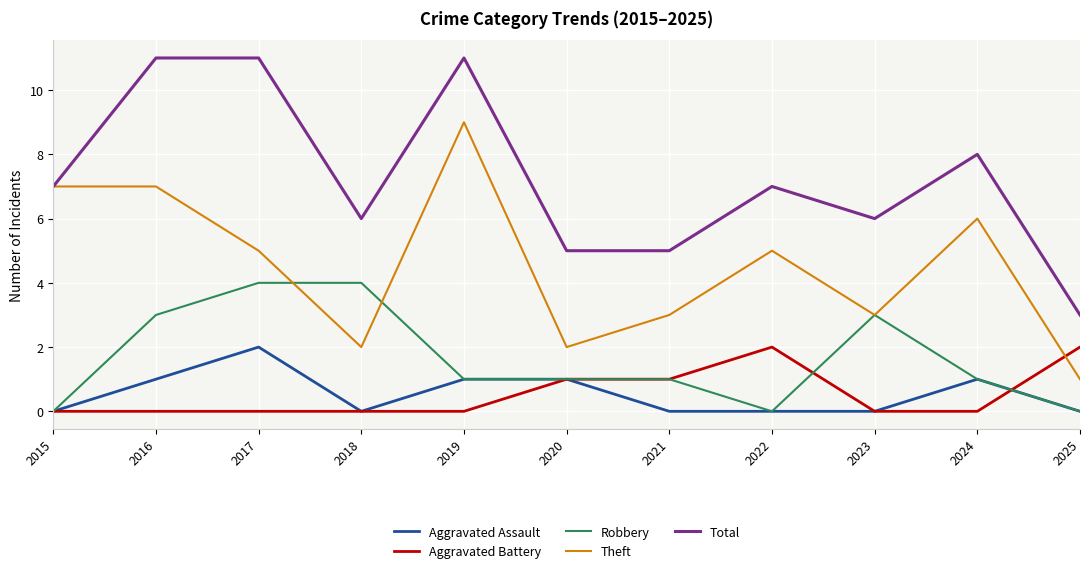

True or false: Aggravated Assault has more than 0 points higher than both neighbors.

True